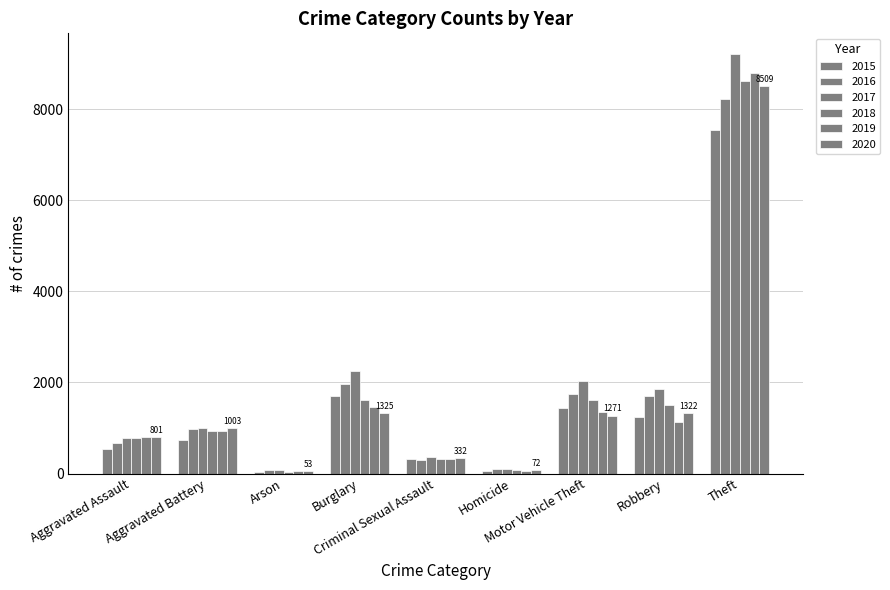

How many data points in 2019 are less than 931?

4